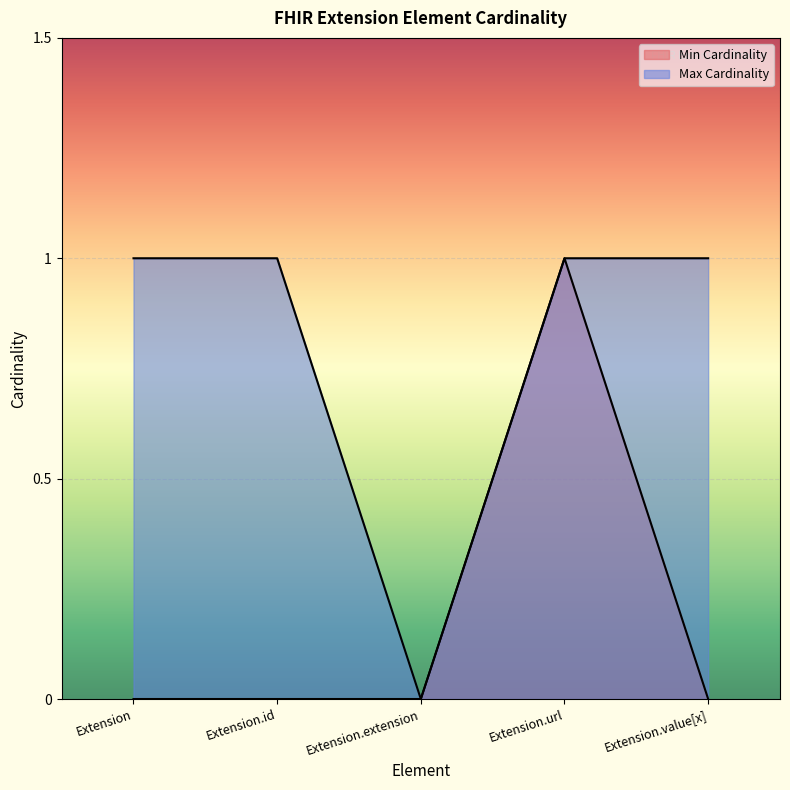

What is the total value across all series at Extension.url?

2